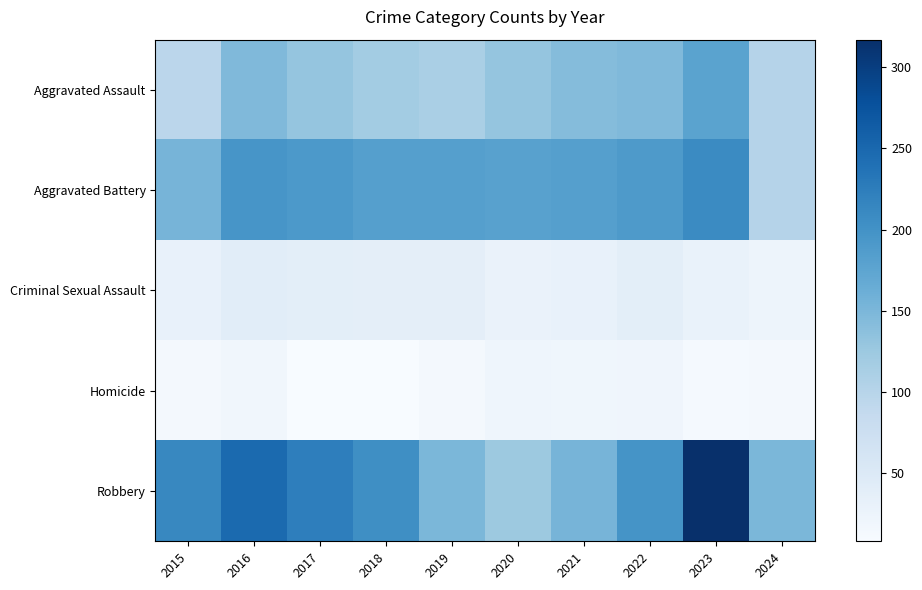

Which category has the lowest value across all series?

2017